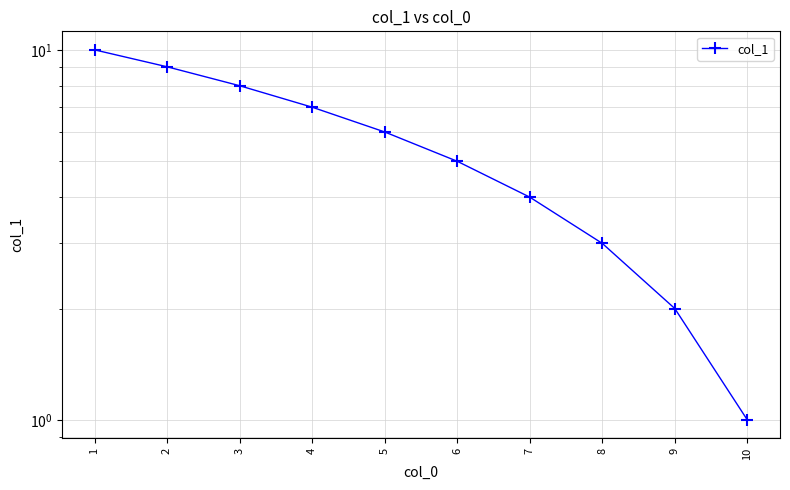

Is this an area chart (filled region under the line)?

No